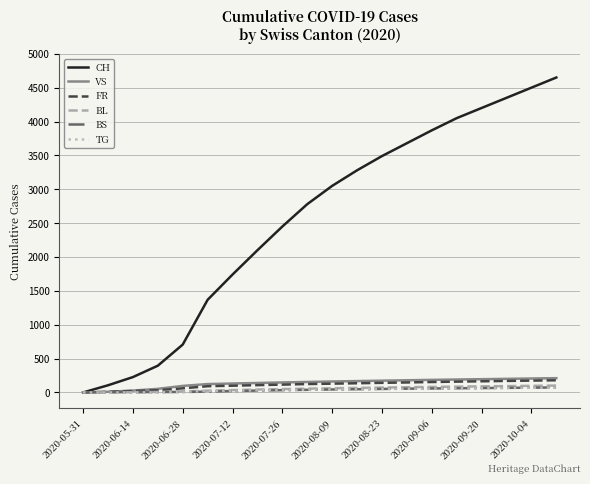

What is the greatest value displayed?

4650